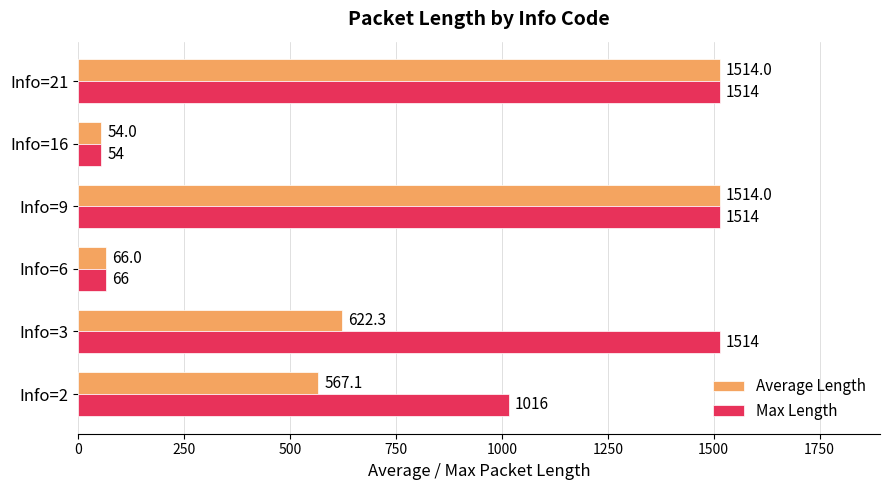

What is the approximate value of Max Length at Info=6?

66.0